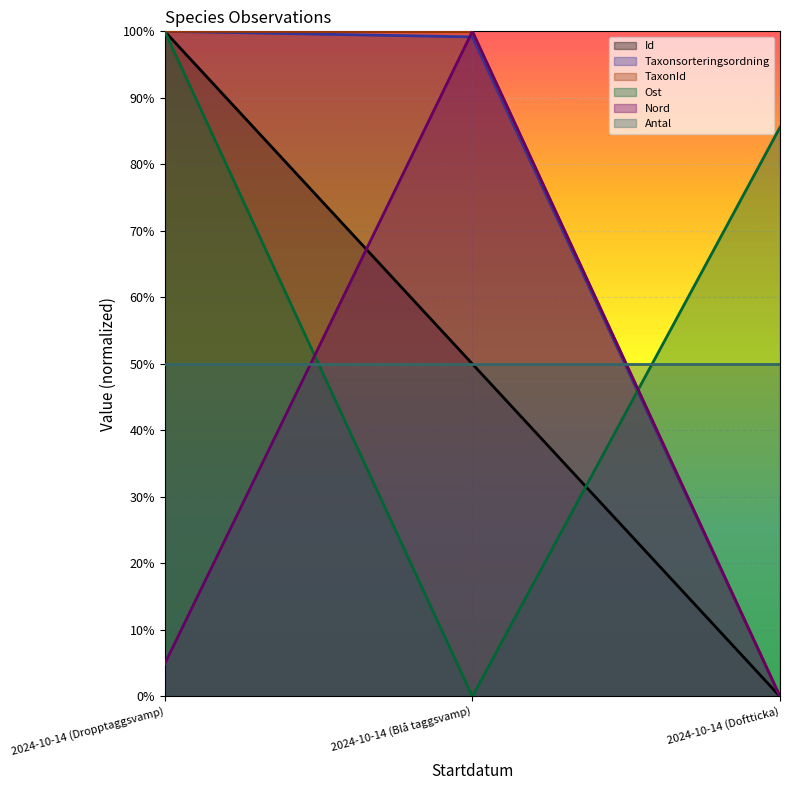

At which category is the sum across all series the highest?

2024-10-14 (Dropptaggsvamp)